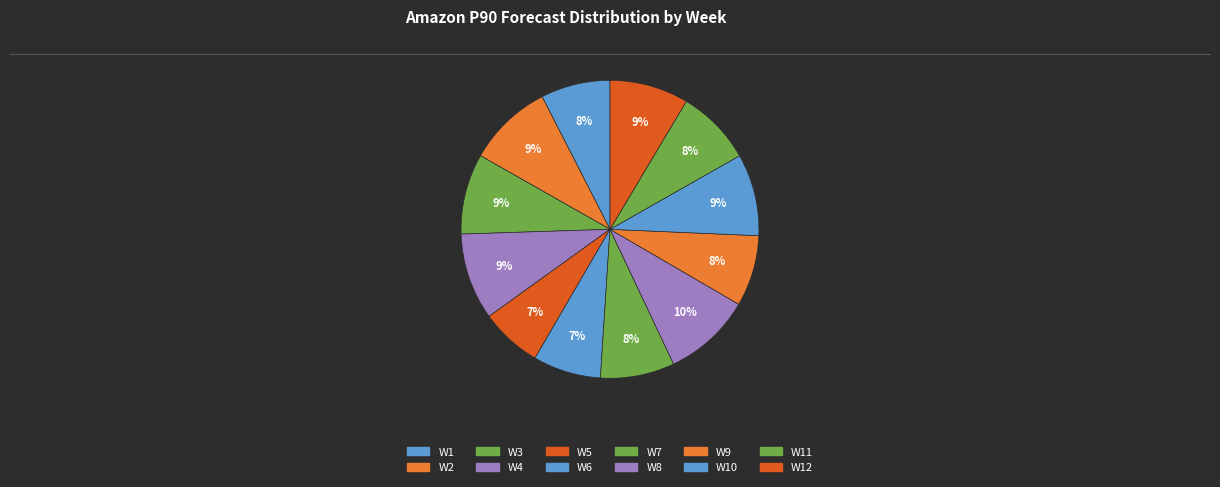

How many slices are in this pie chart?

12